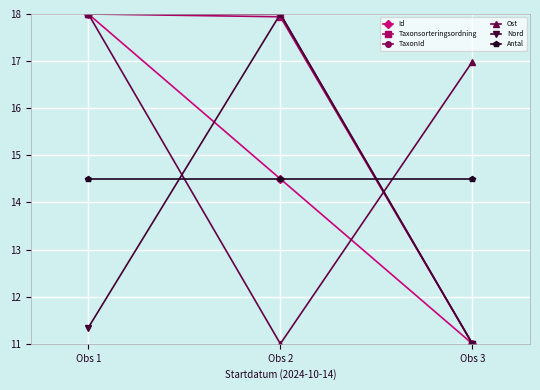

The value of Nord at Obs 3 is 11.0. True or false?

True